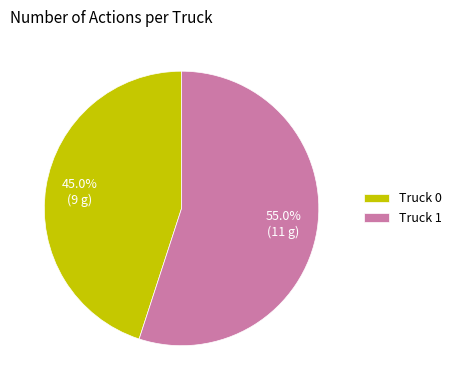

Is Truck 1 the majority of the pie?

Yes